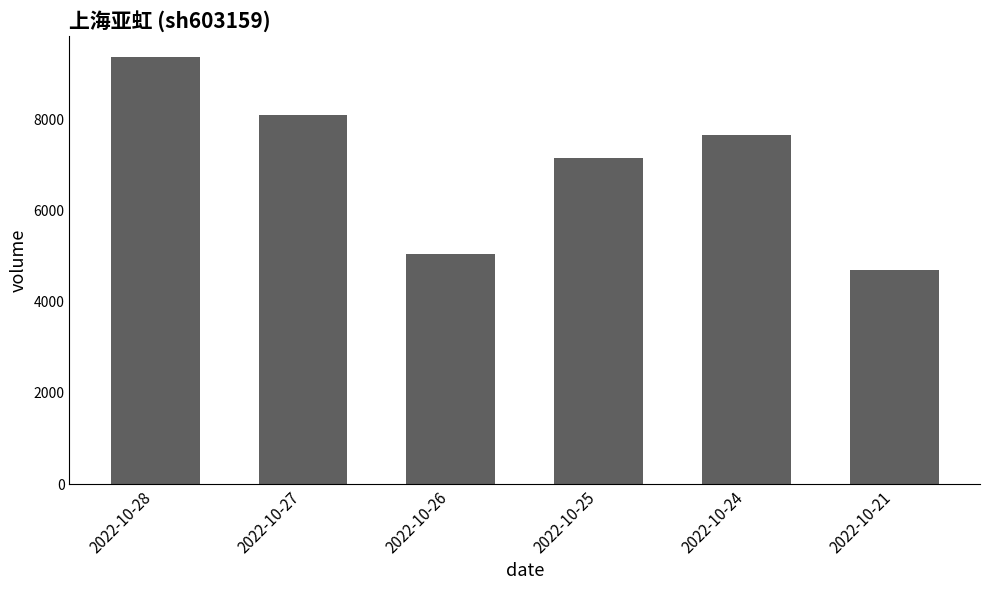

What is the difference between the maximum and minimum values?

4666